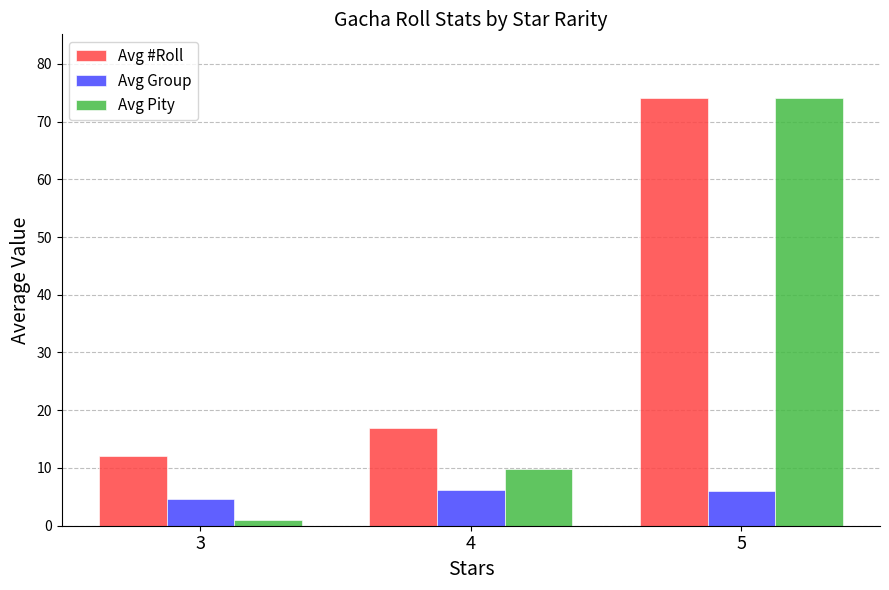

What is the value of the Avg #Roll bar at the 2nd from the left?

17.0